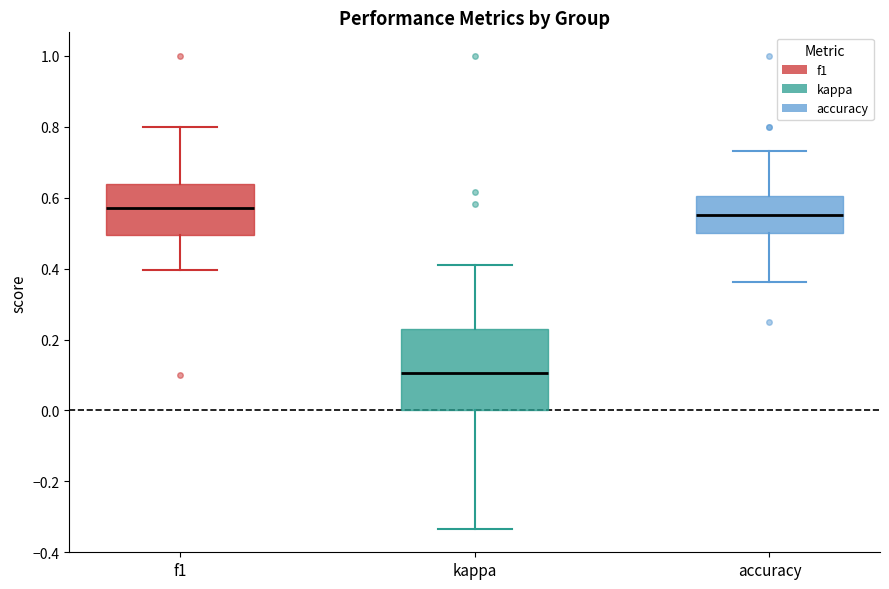

Where does the median line of the box for f1 sit on the y-axis? The values are not printed on the chart, so give them approximately, as read against the axis.

0.58